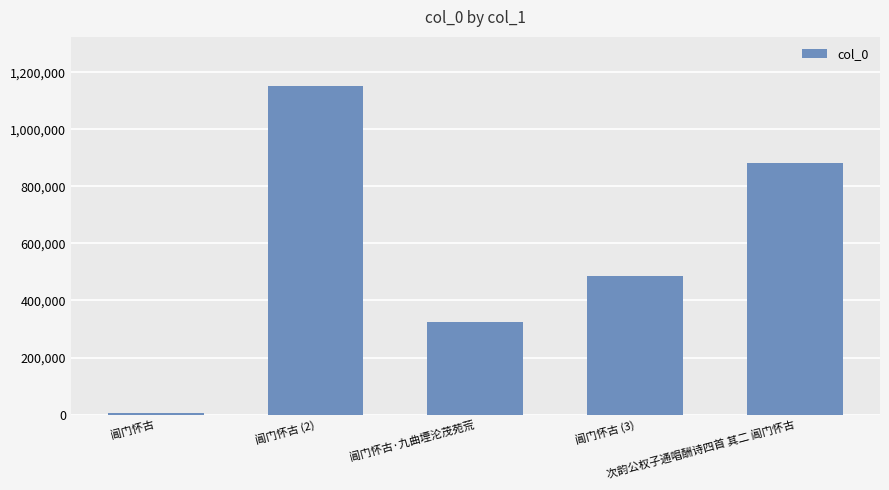

Reading left to right, list all the values displayed in this chart.

5934	1152678	326060	487616	883635